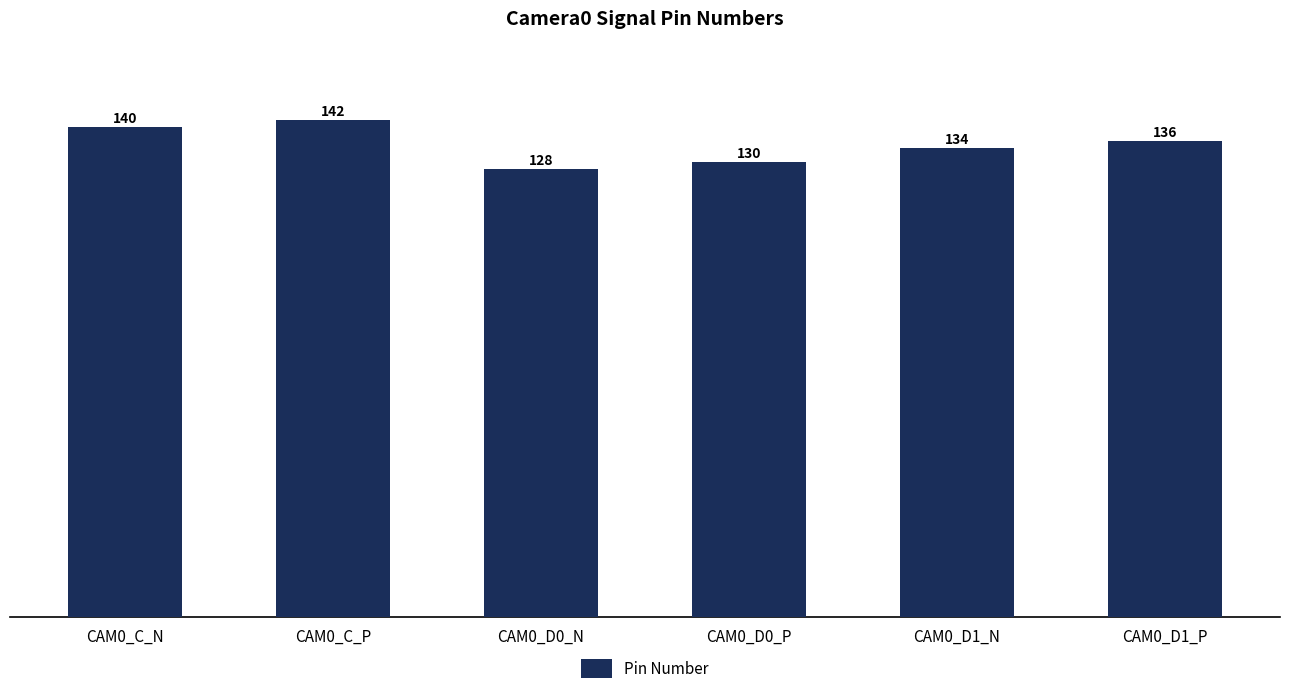

Where is the data nearest to the value 135?

CAM0_D1_N